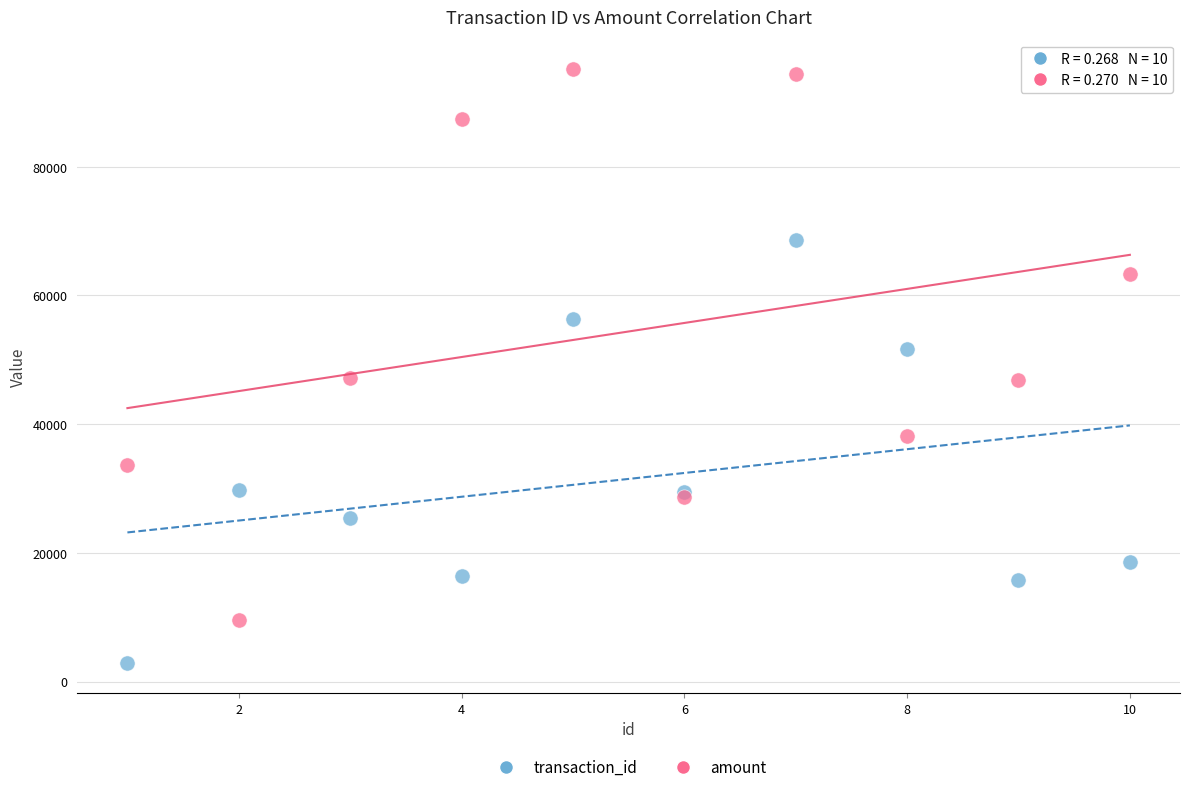

Which series has the widest spread of Y values?

amount